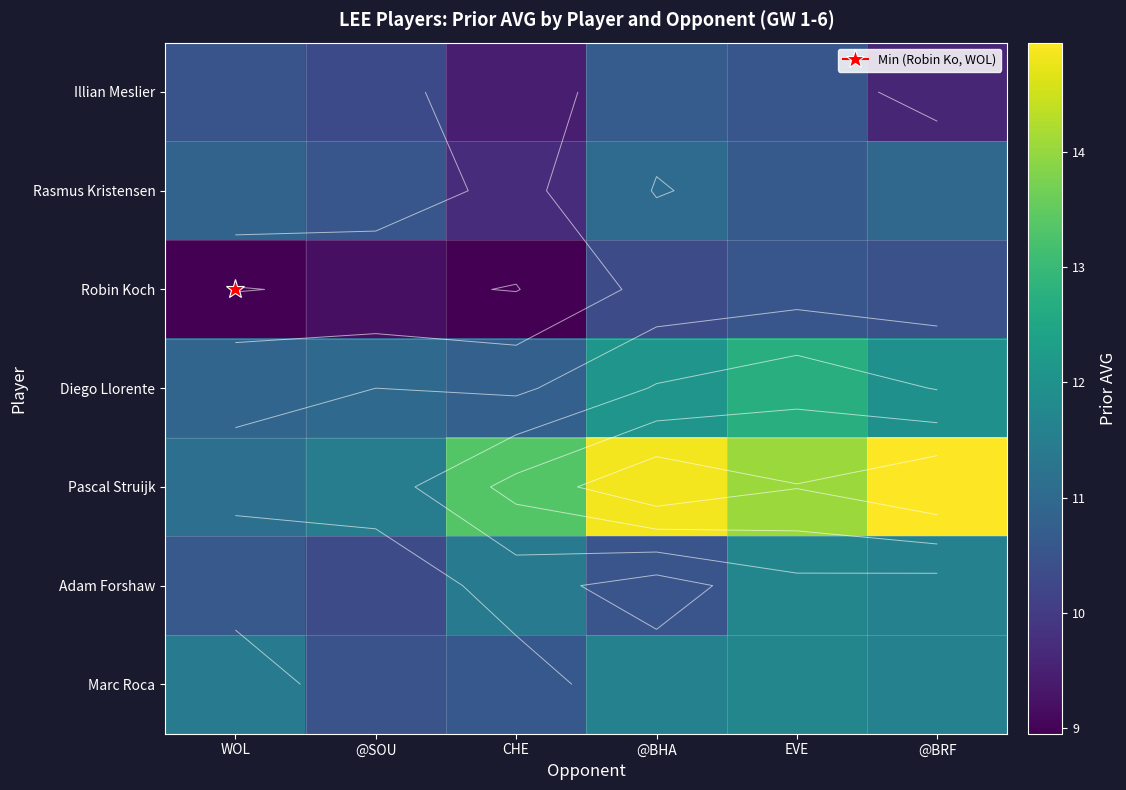

At how many categories does at least one series exceed 14?

3